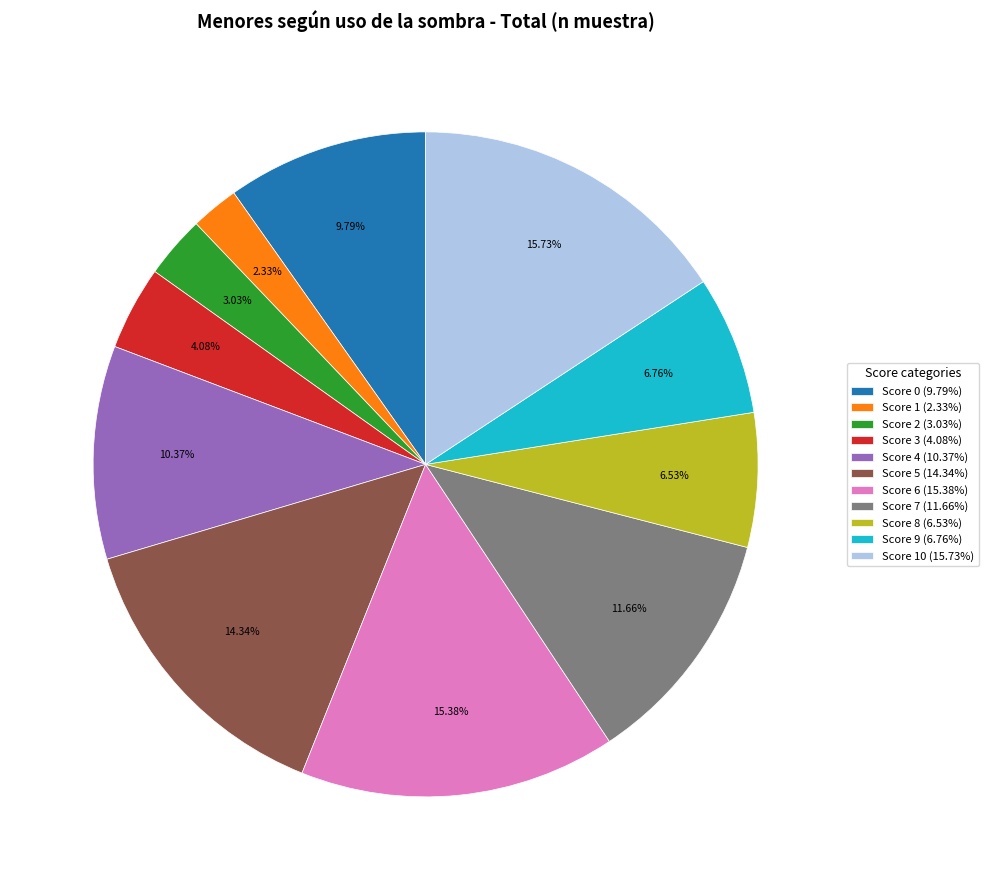

Is there any slice that represents more than half of the pie?

No